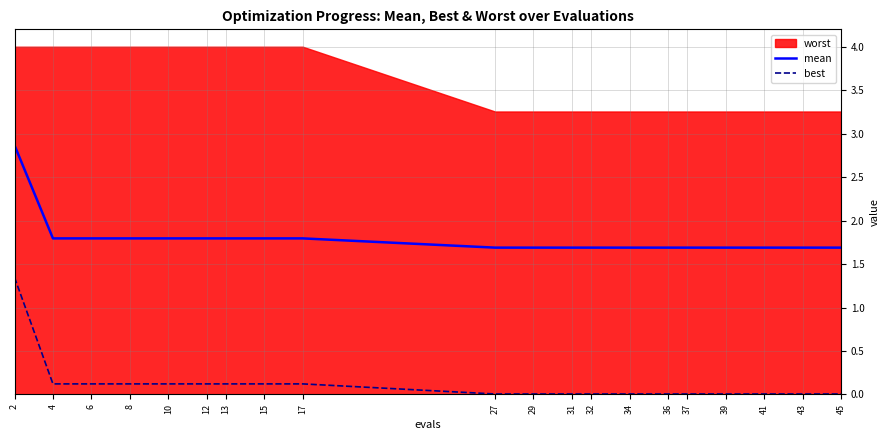

Which category has the lowest value across all series?

27